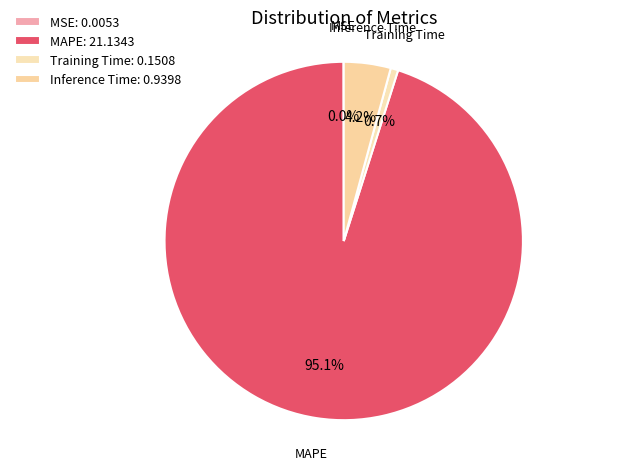

Rank the categories by value from lowest to highest.

MSE, Training Time, Inference Time, MAPE